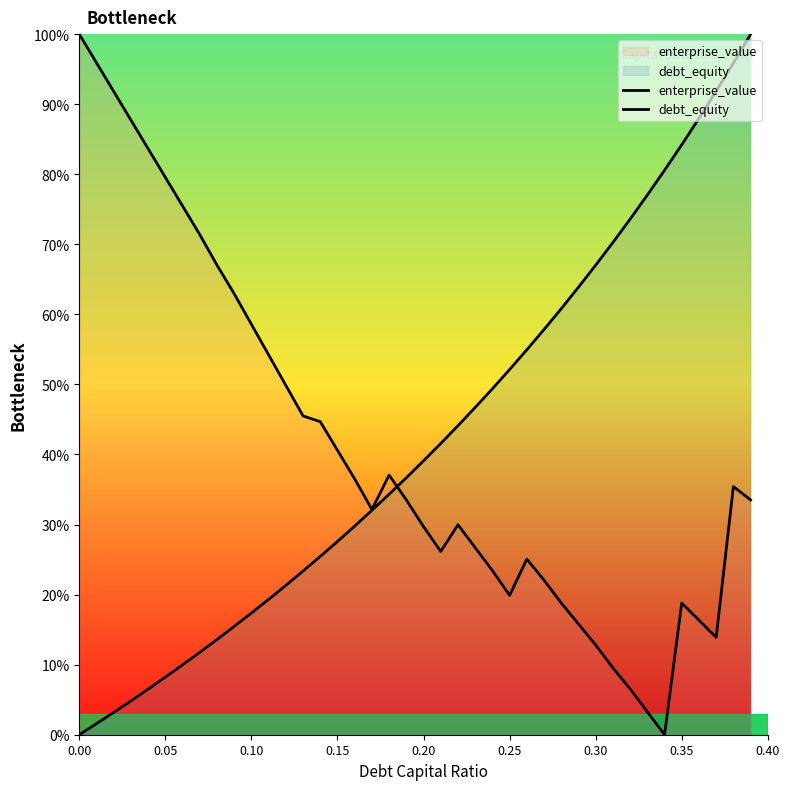

How many values in enterprise_value are above zero?

39